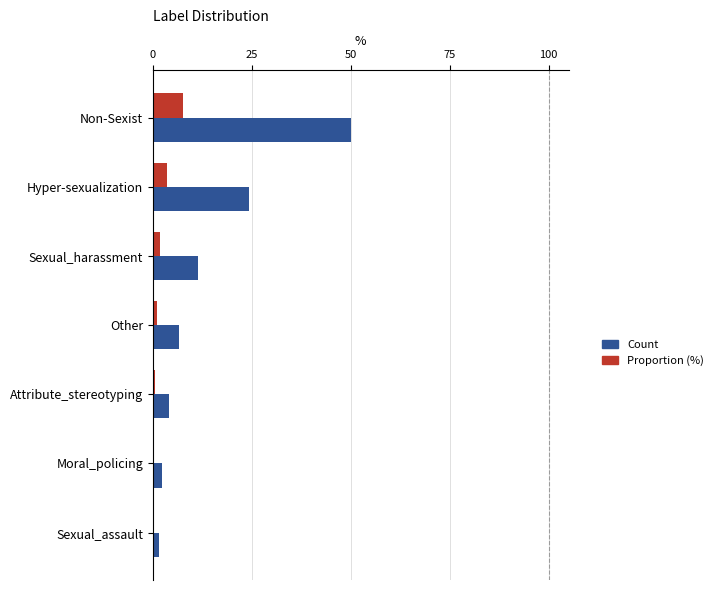

Which series has the largest total across all categories?

Count